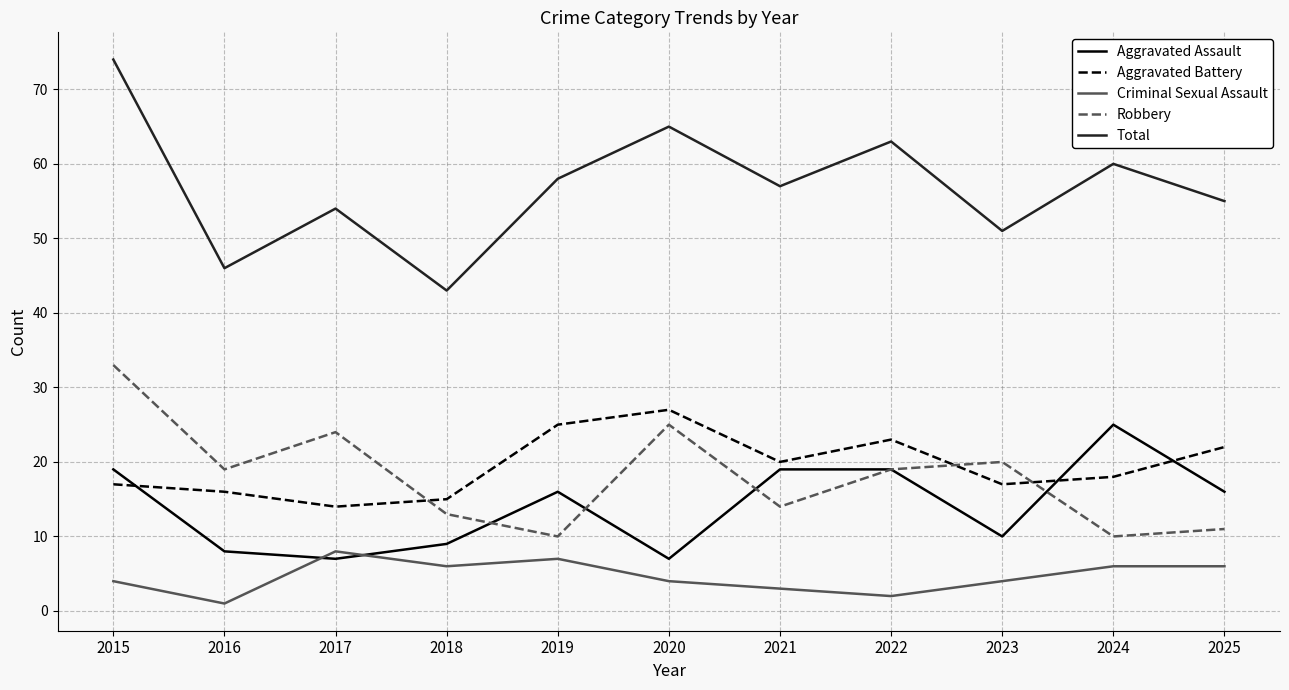

Which series has the largest range (max minus min)?

Total